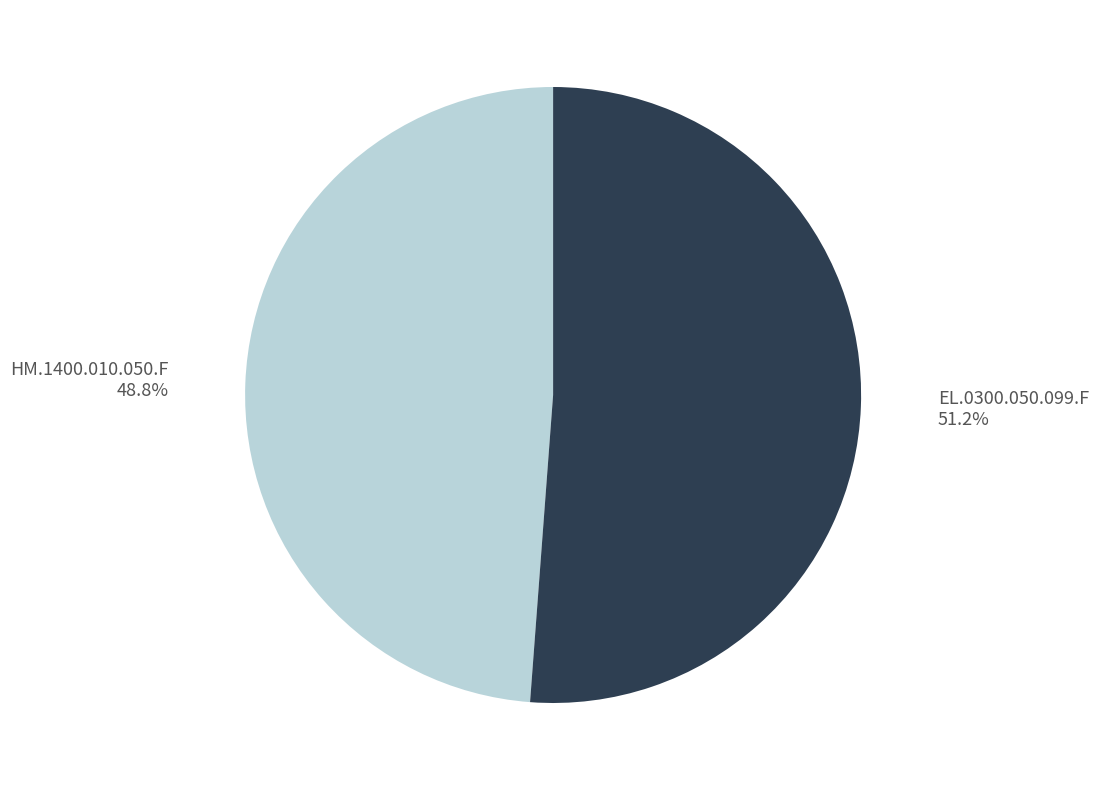

How many slices are in this pie chart?

2